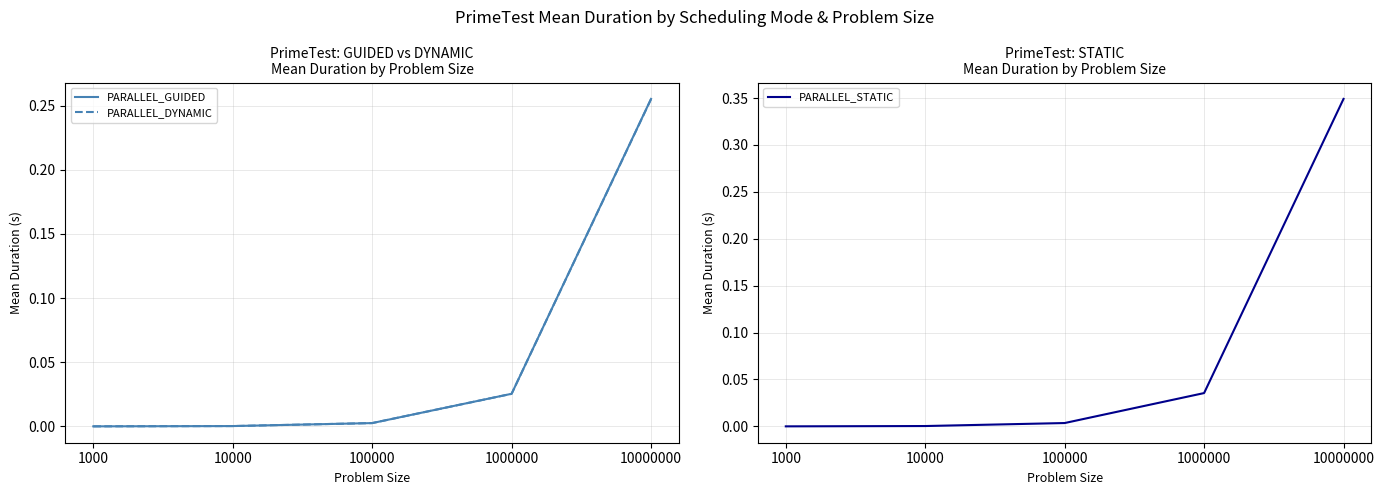

The PARALLEL_STATIC series shows 0.5 at 10000000. True or false?

False